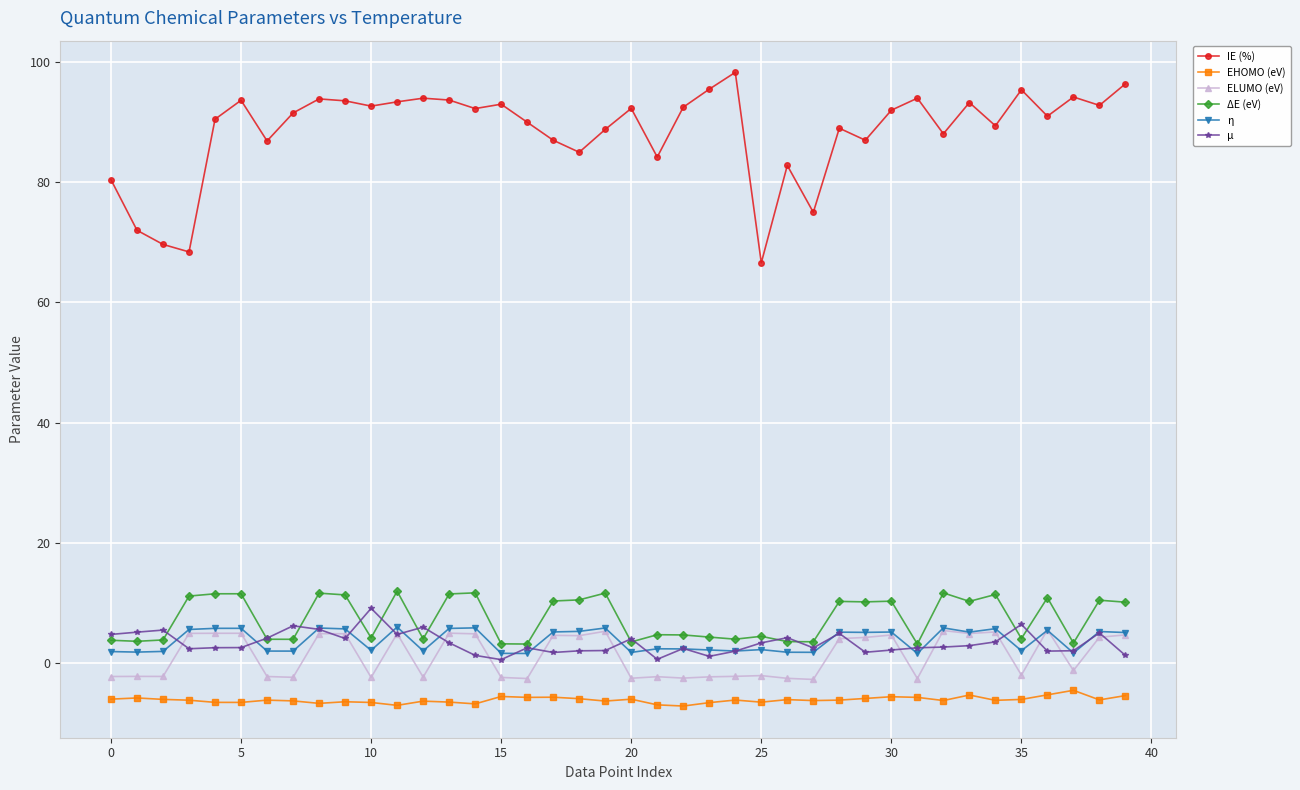

True or false: η and IE (%) cross at least once.

False